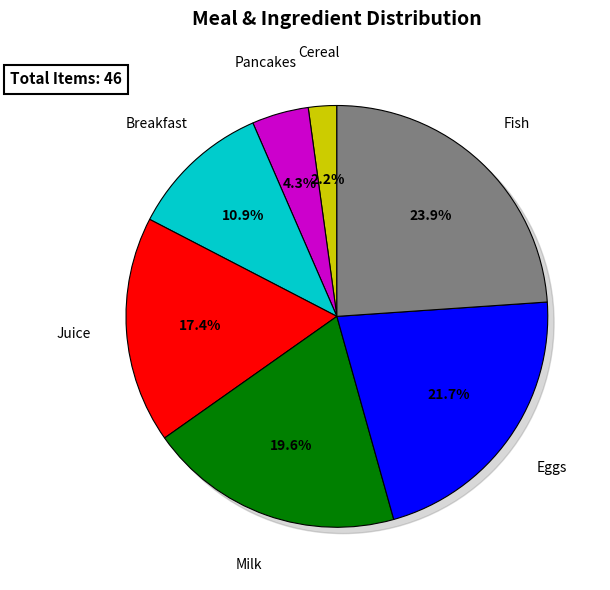

To the nearest percent, what is the combined percentage of Cereal and Eggs?

24%